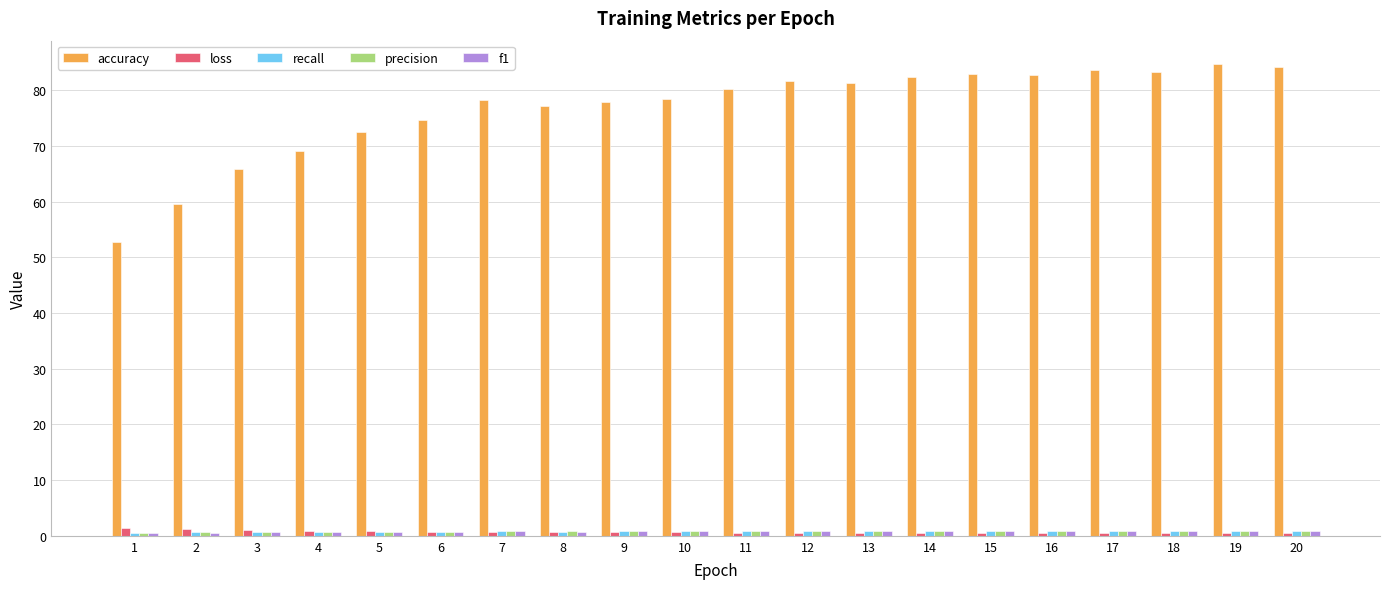

What is the greatest value displayed?

84.7